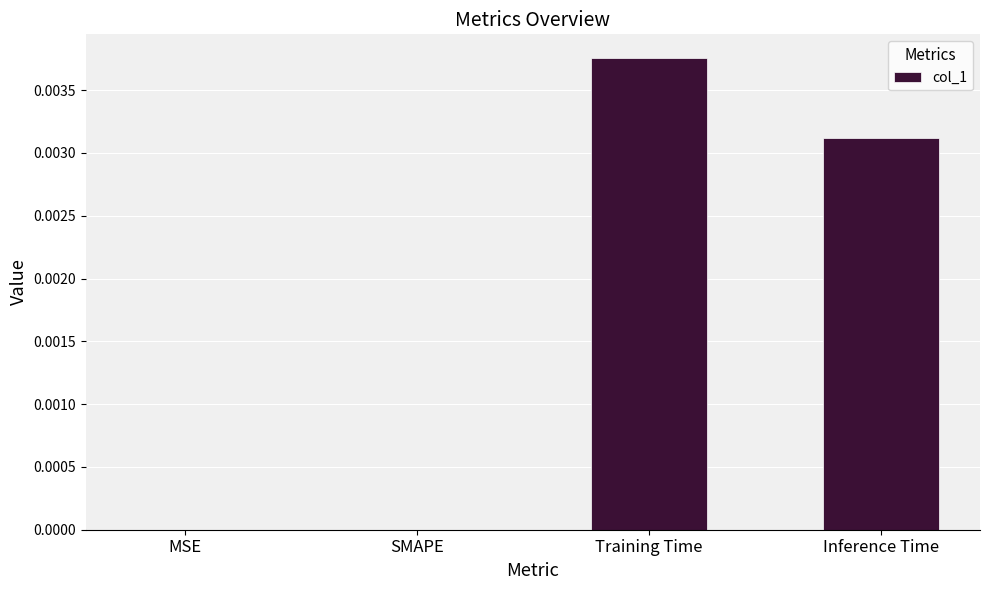

Which category has the highest value across all series?

Training Time